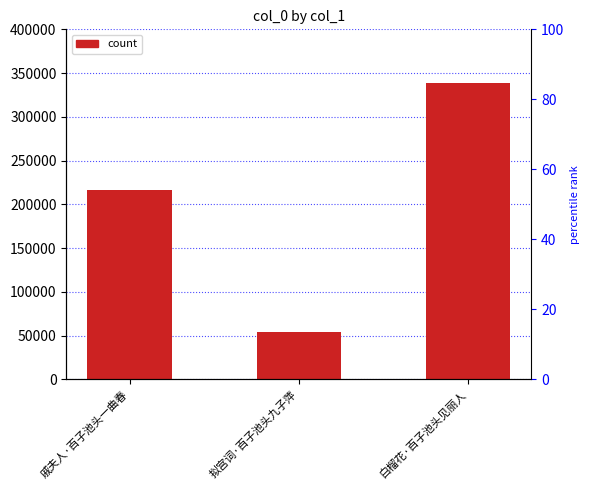

Reading left to right, what are all the values shown in this chart?

戚夫人·百子池头一曲春=216624	拟宫词·百子池头九子萍=54016	白榴花·百子池头见丽人=338988